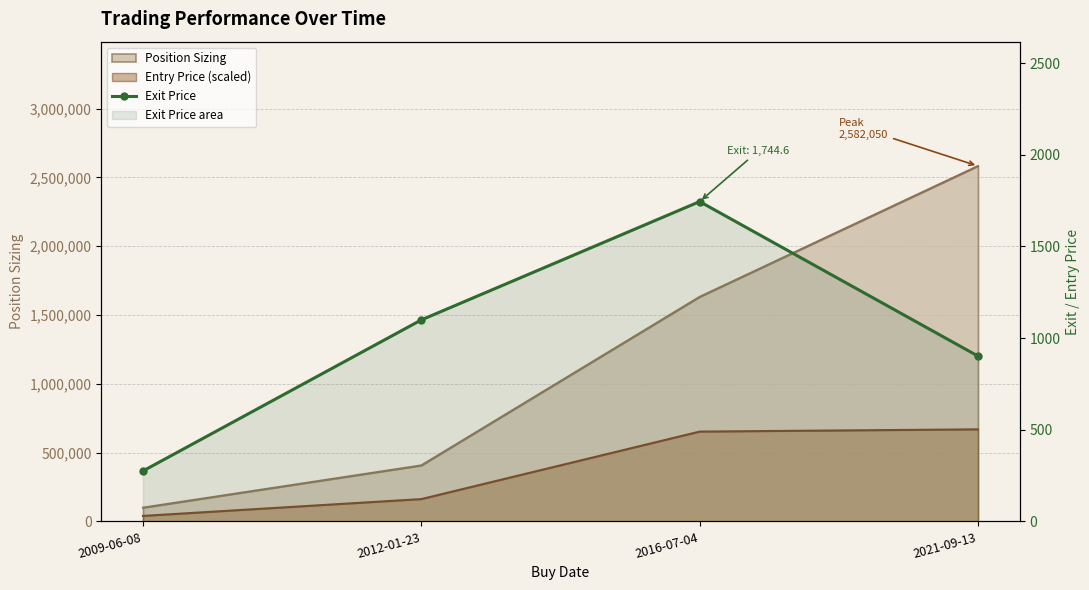

The value at 2012-01-23 is 1099.1. True or false?

True